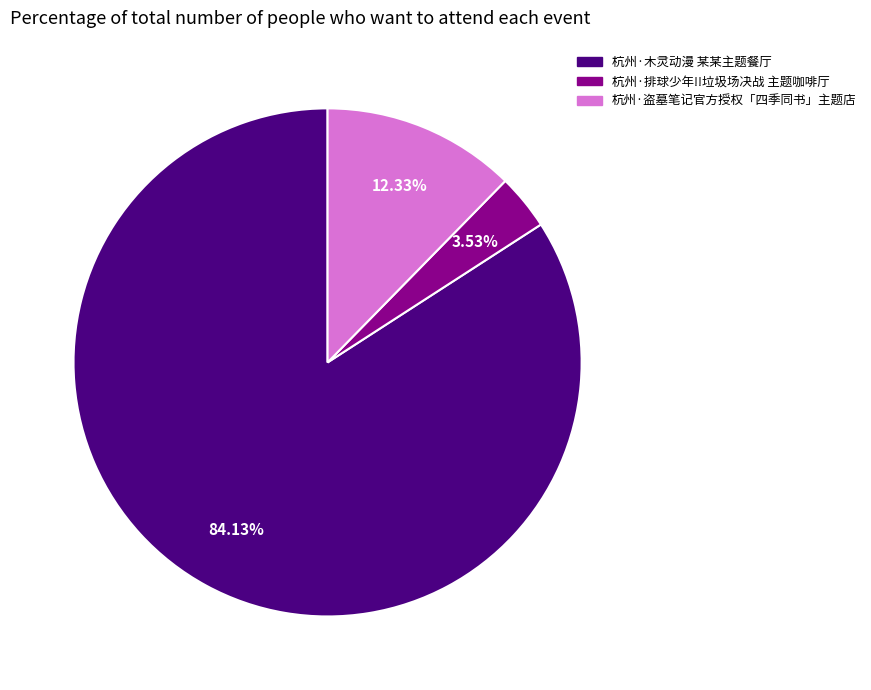

What percentage is the 杭州·木灵动漫 某某主题餐厅 slice, to the nearest percent?

84%